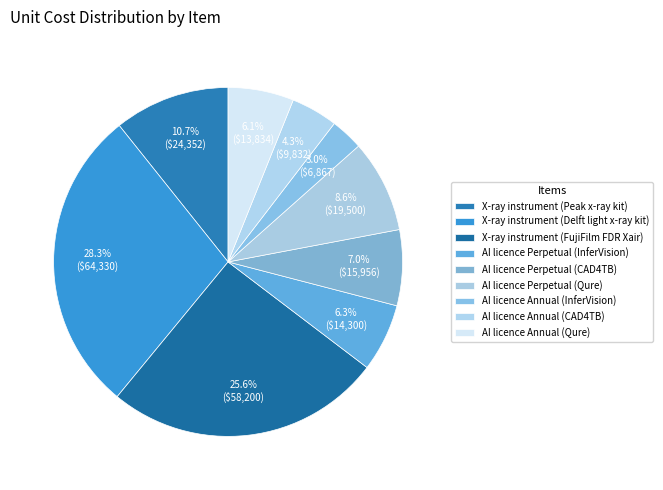

What is the total percentage of AI licence Perpetual (CAD4TB) and AI licence Perpetual (Qure)?

15.6%